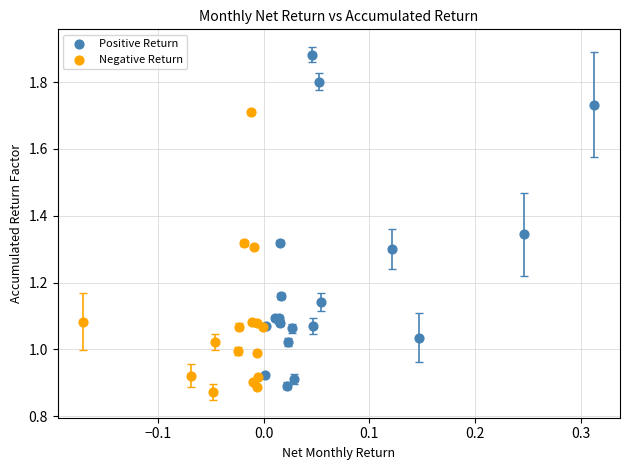

Which series contains the highest Y value?

Positive Return